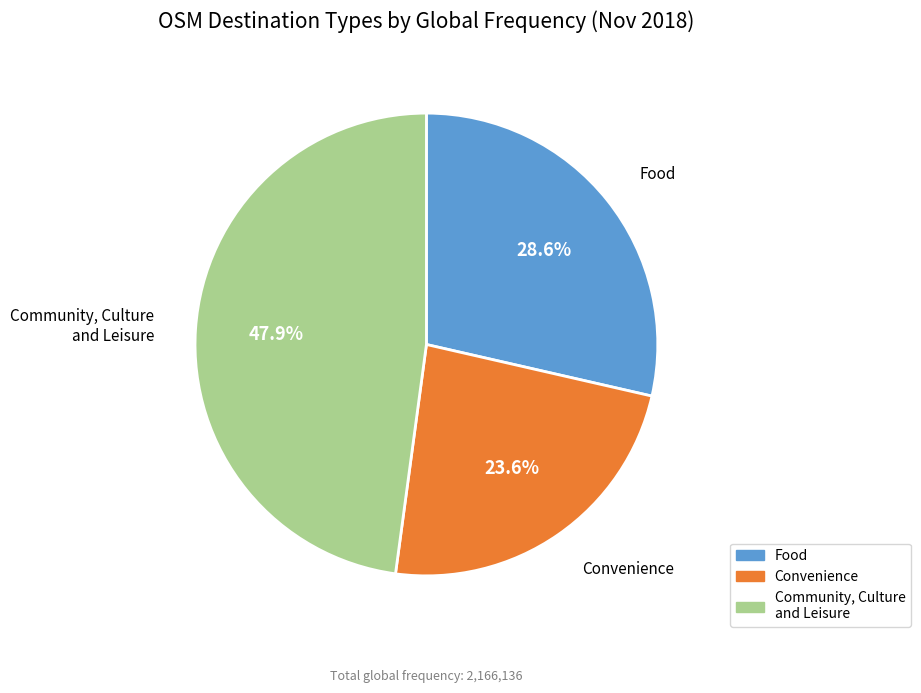

Rank the categories by value from lowest to highest.

Convenience, Food, Community, Culture and Leisure